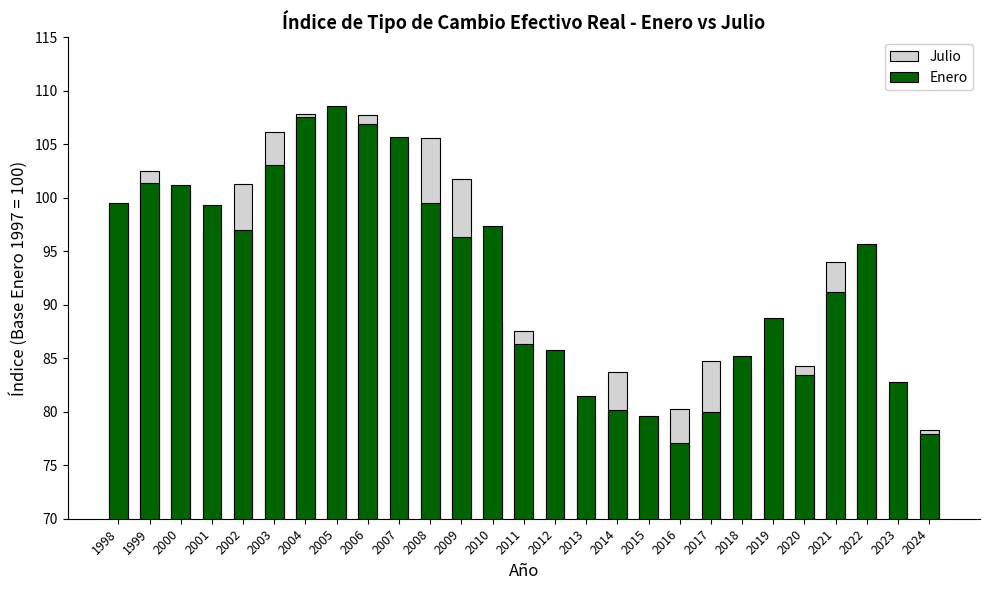

Rank the series at 2000 from highest to lowest value.

Enero, Julio